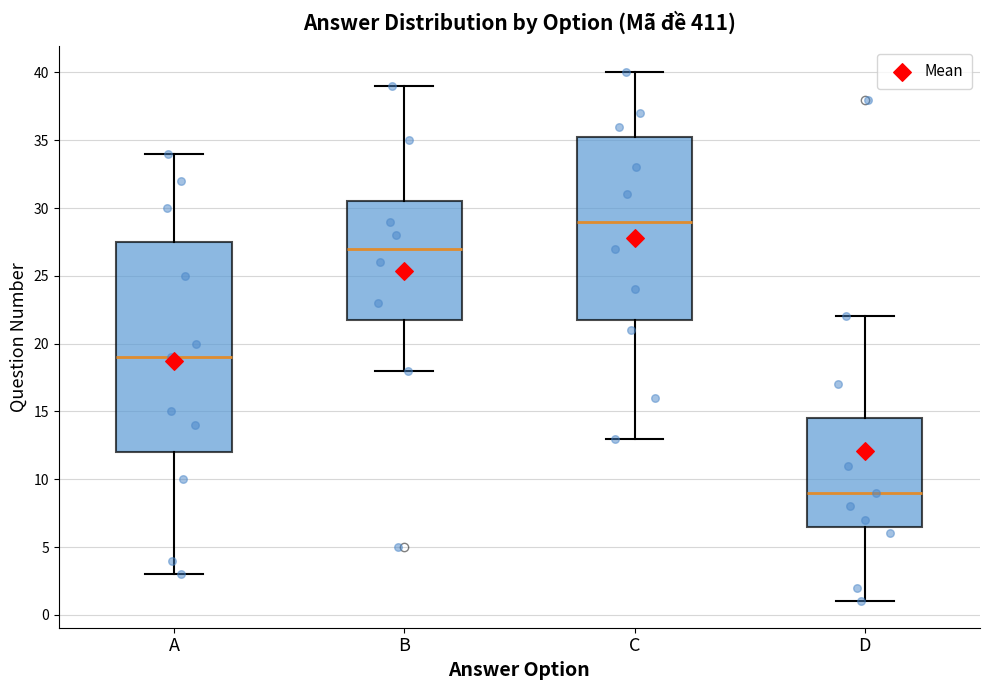

Comparing the boxes themselves (not the whiskers), which one is the tallest?

A